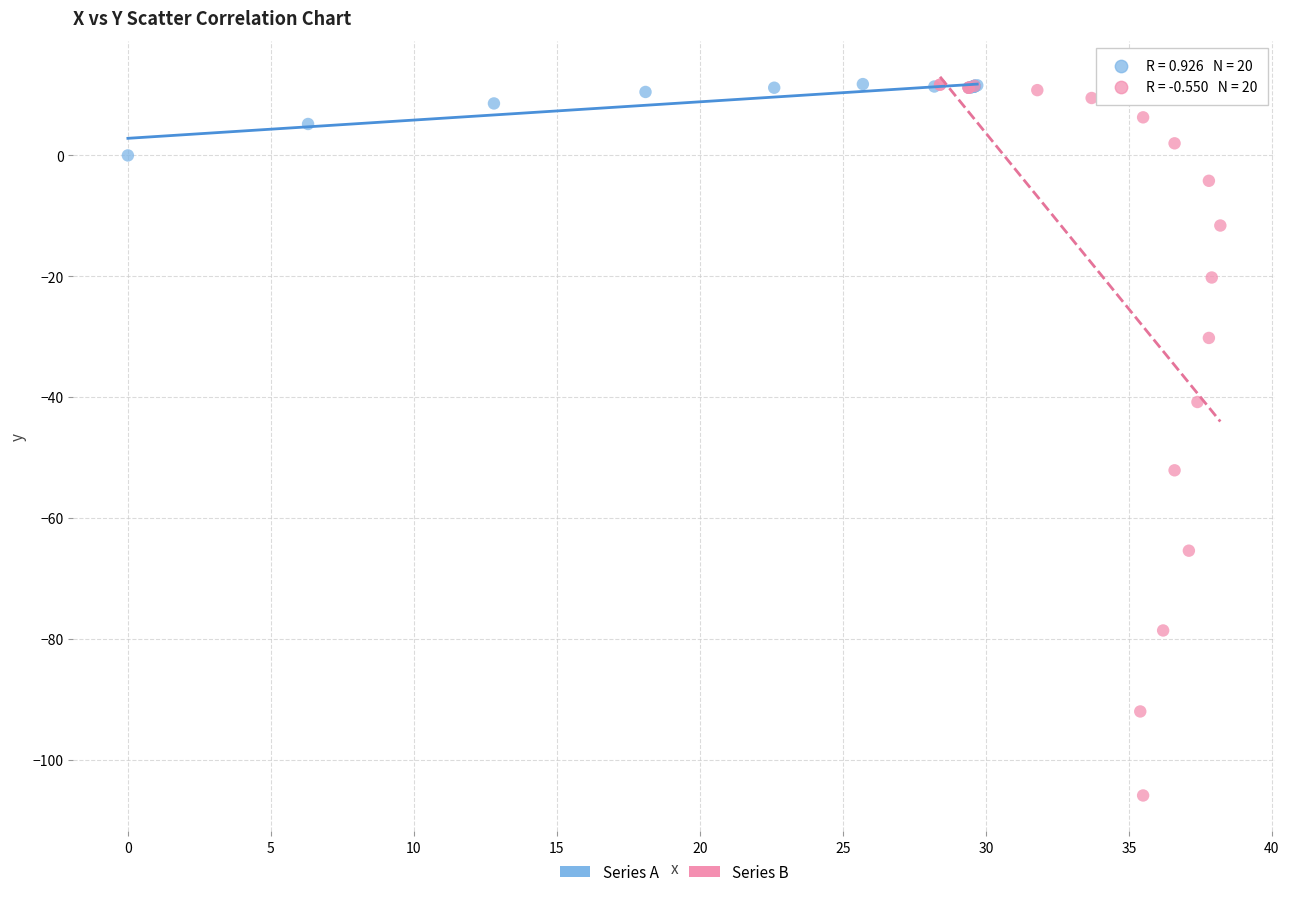

Which series contains the lowest Y value?

Series B